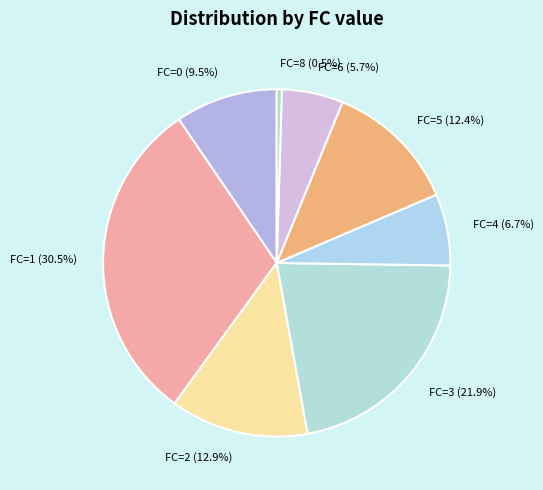

Which slice is the largest?

FC=1